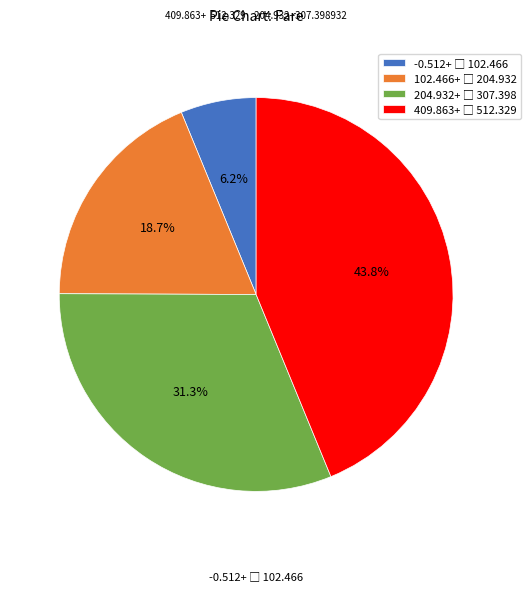

Count the number of slices in the pie.

4